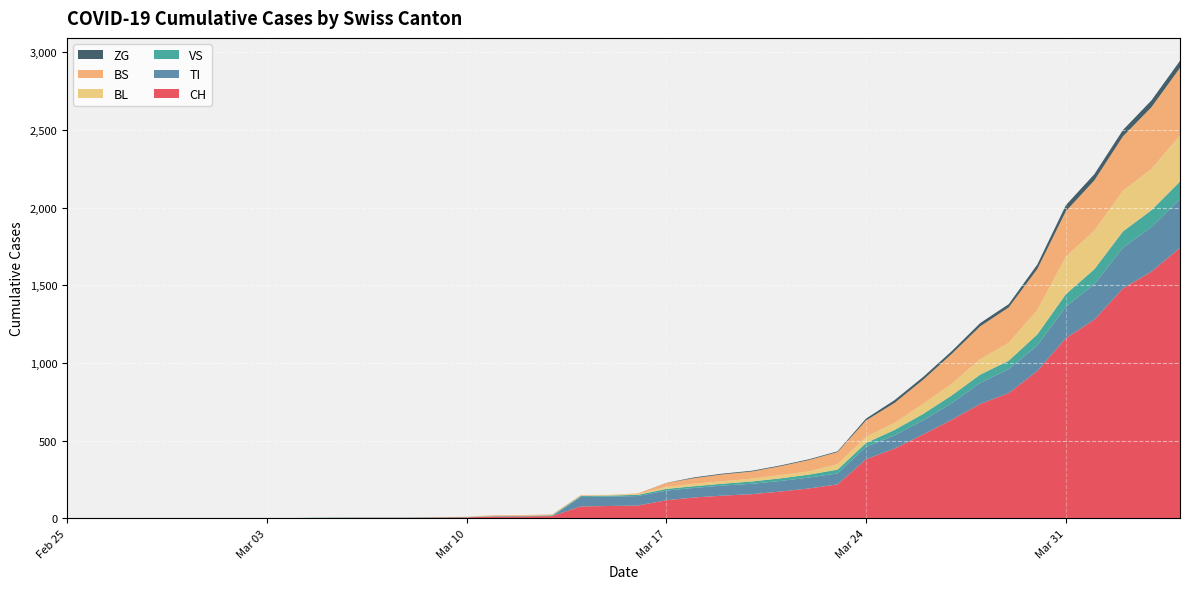

Reading left to right, extract all data points from this chart.

CH: 0=0	1=0	2=0	3=0	4=0	5=0	6=0	7=0	8=0	9=2	10=3	11=3	12=3	13=5	14=6	15=11	16=12	17=14	18=76	19=79	20=82	21=116	22=134	23=146	24=155	25=172	26=192	27=218	28=380	29=449	30=540	31=634	32=736	33=806	34=948	35=1160	36=1279	37=1480	38=1588	39=1742
TI: 0=0	1=0	2=0	3=0	4=0	5=0	6=0	7=0	8=0	9=0	10=0	11=0	12=0	13=0	14=0	15=0	16=0	17=0	18=61	19=61	20=61	21=62	22=62	23=65	24=67	25=68	26=70	27=71	28=80	29=85	30=91	31=107	32=136	33=155	34=165	35=202	36=229	37=263	38=287	39=314
VS: 0=0	1=0	2=0	3=2	4=2	5=2	6=2	7=2	8=2	9=2	10=2	11=2	12=2	13=2	14=2	15=3	16=3	17=5	18=6	19=6	20=8	21=11	22=11	23=12	24=15	25=17	26=19	27=24	28=25	29=35	30=41	31=50	32=53	33=54	34=71	35=81	36=96	37=104	38=109	39=112
BL: 0=0	1=0	2=0	3=0	4=0	5=0	6=0	7=0	8=0	9=0	10=0	11=0	12=0	13=1	14=2	15=2	16=2	17=2	18=2	19=5	20=5	21=13	22=16	23=16	24=18	25=21	26=21	27=35	28=40	29=46	30=65	31=76	32=100	33=115	34=158	35=242	36=249	37=262	38=266	39=298
BS: 0=0	1=0	2=0	3=0	4=0	5=0	6=0	7=0	8=0	9=0	10=0	11=0	12=0	13=0	14=0	15=4	16=4	17=4	18=4	19=0	20=4	21=25	22=36	23=44	24=46	25=57	26=73	27=78	28=105	29=128	30=155	31=191	32=211	33=228	34=263	35=292	36=323	37=350	38=397	39=434
ZG: 0=0	1=0	2=0	3=0	4=0	5=0	6=0	7=0	8=0	9=0	10=0	11=0	12=0	13=0	14=0	15=0	16=0	17=0	18=0	19=0	20=0	21=1	22=5	23=5	24=5	25=5	26=5	27=5	28=12	29=18	30=18	31=18	32=21	33=21	34=29	35=39	36=40	37=41	38=44	39=46